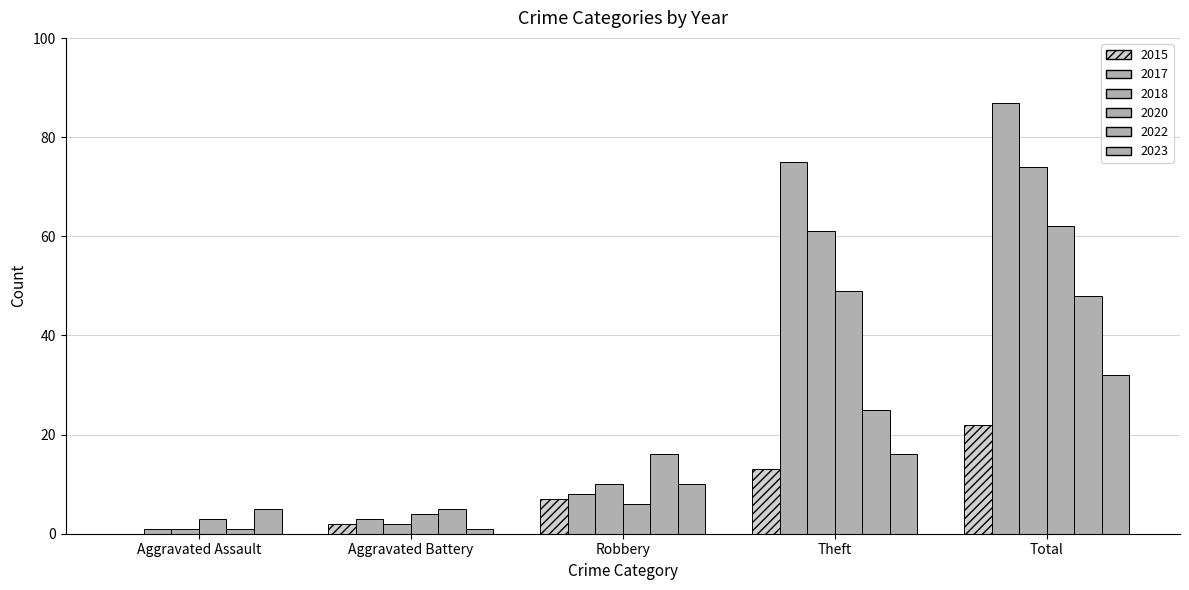

What is the difference between the highest and lowest values at Theft?

62